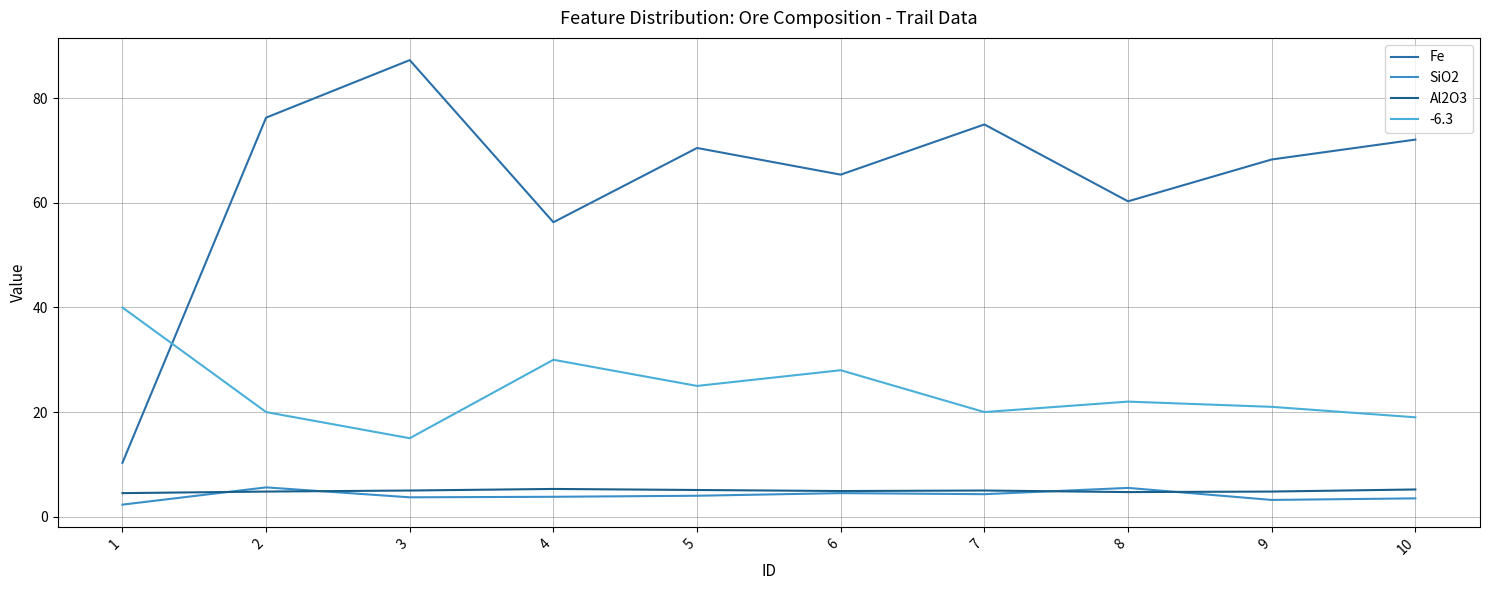

Is this an area chart (filled region under the line)?

No